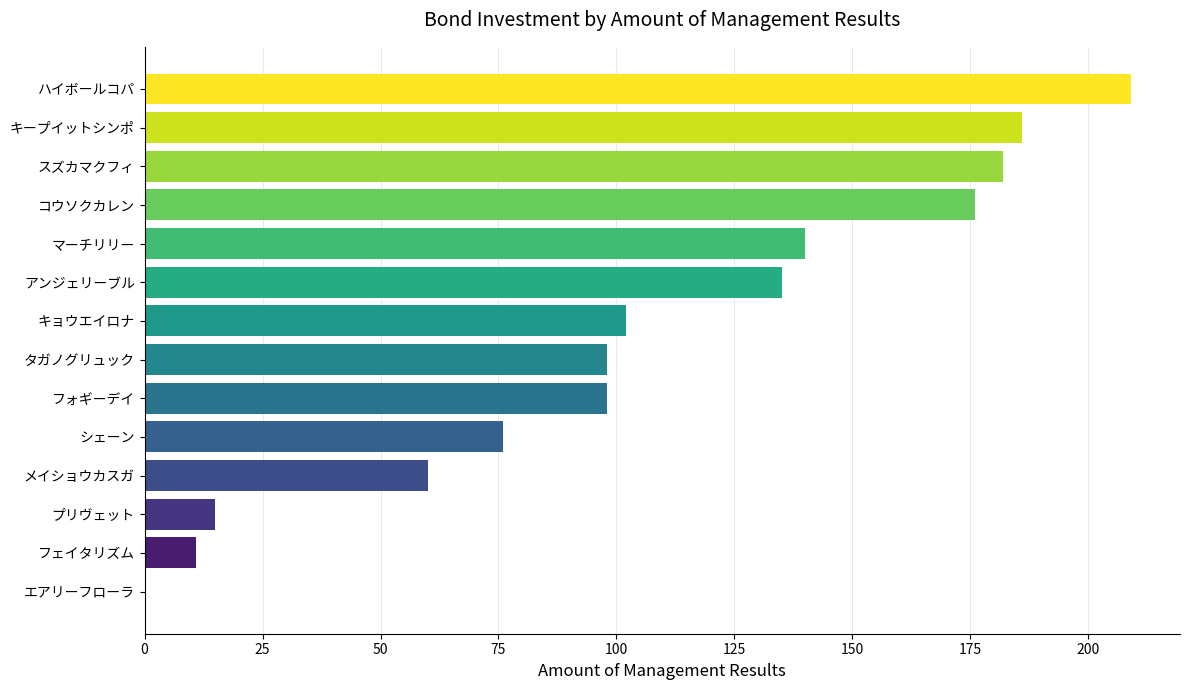

Between エアリーフローラ and ハイボールコパ, which is larger?

ハイボールコパ